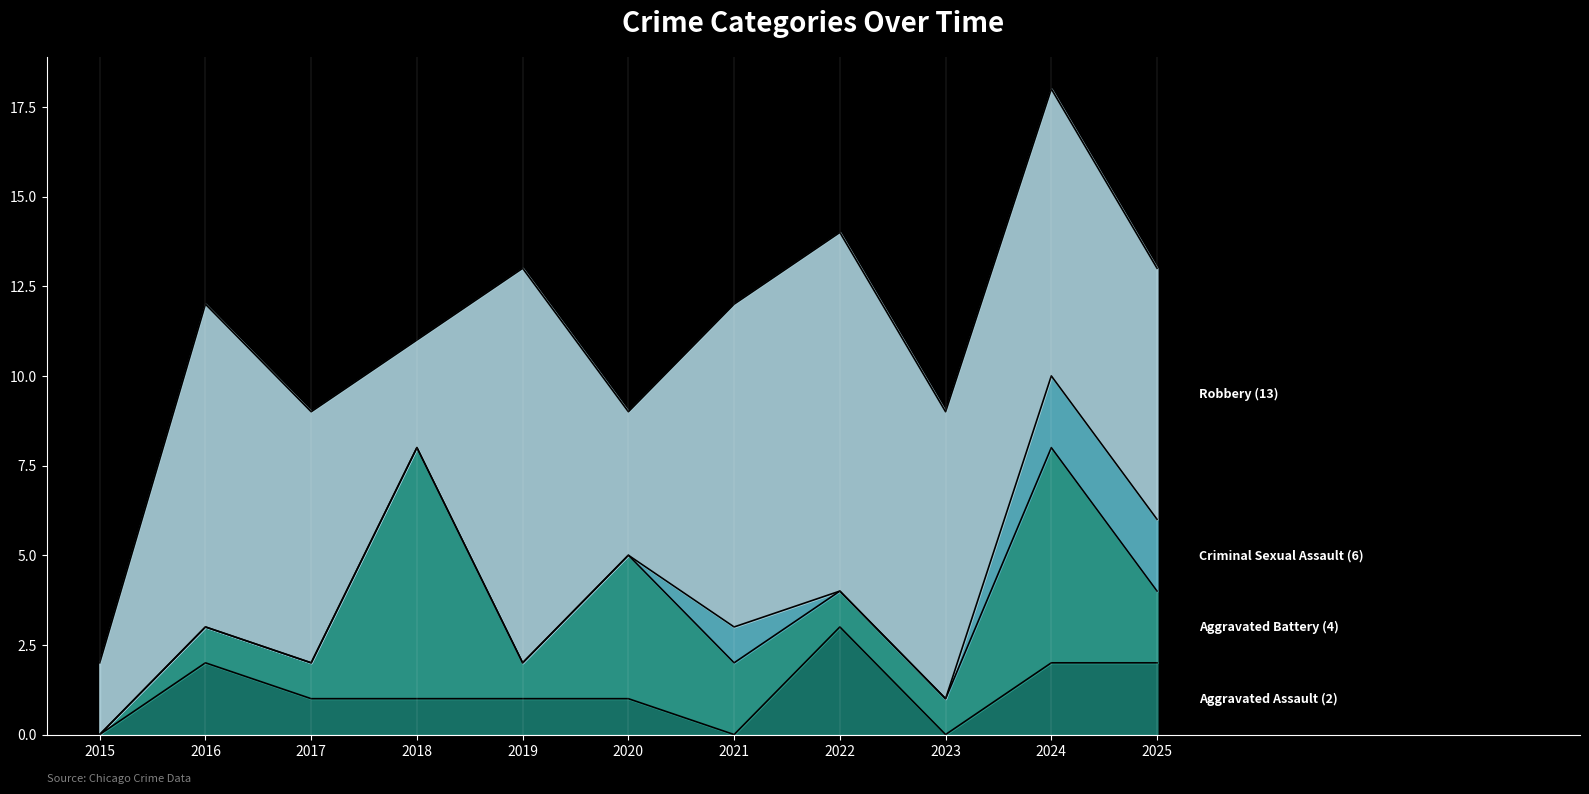

How many values in Aggravated Assault are above zero?

8